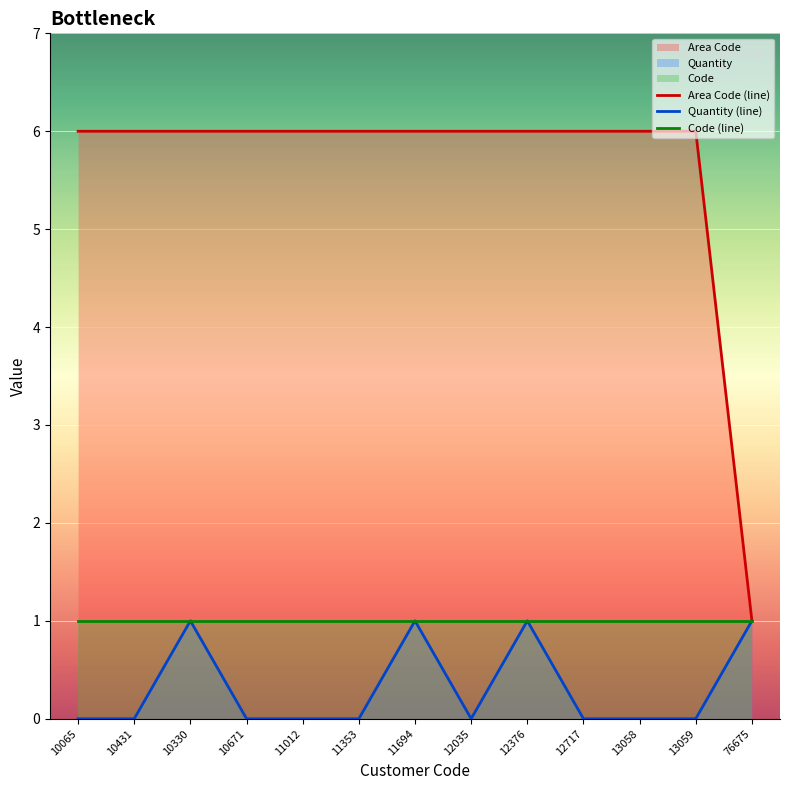

What position from the right is 12376?

5